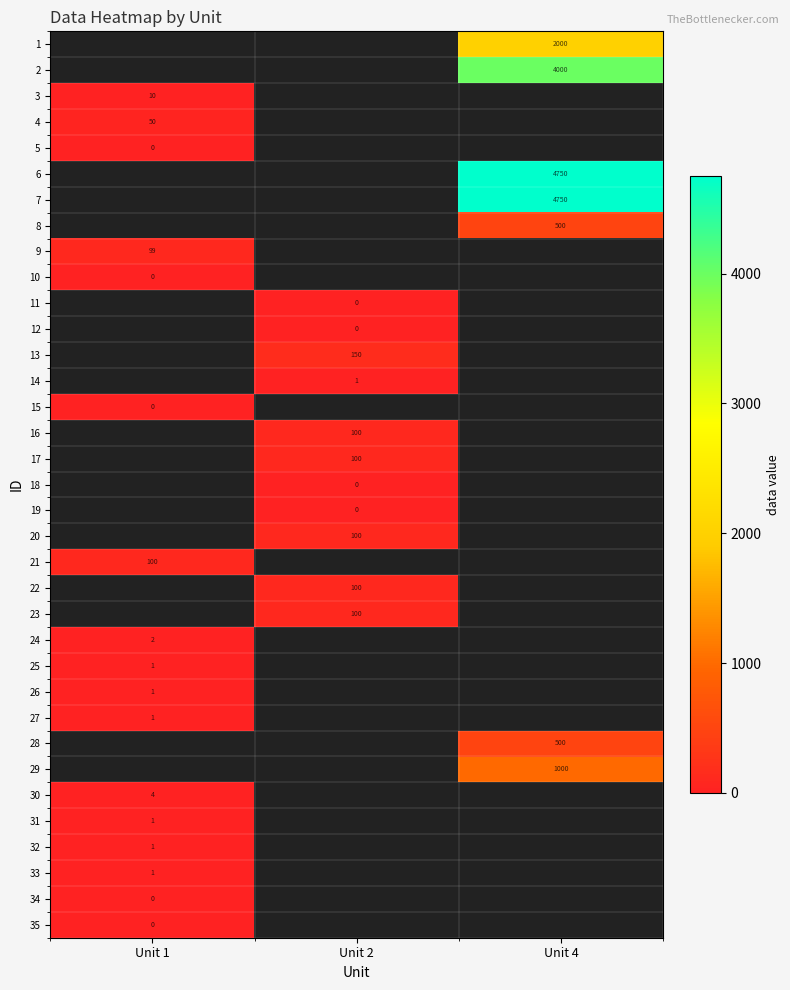

The value of 28 at Unit 4 is 727. True or false?

False